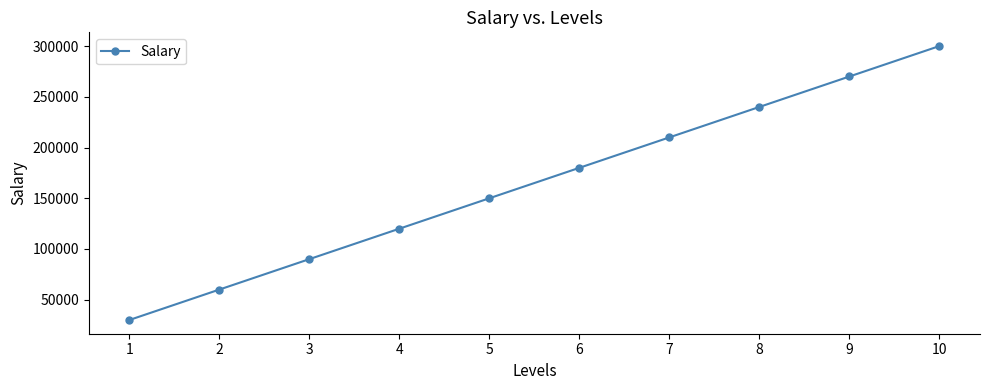

Reading right to left, list all the values displayed in this chart.

300000	270000	240000	210000	180000	150000	120000	90000	60000	30000